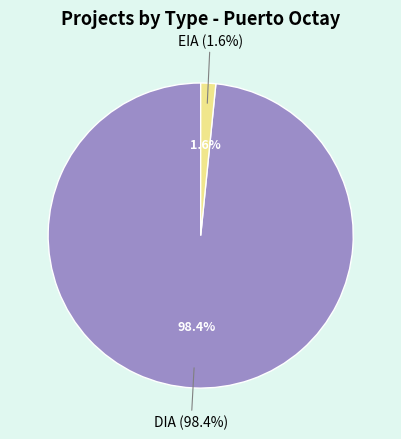

Is it true that DIA is 93% of the pie?

False